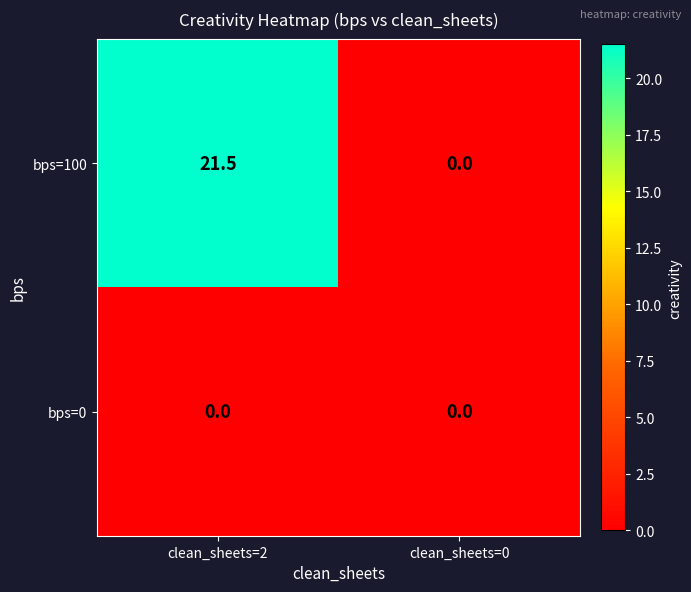

Read the bps=100 value at clean_sheets=2.

21.5